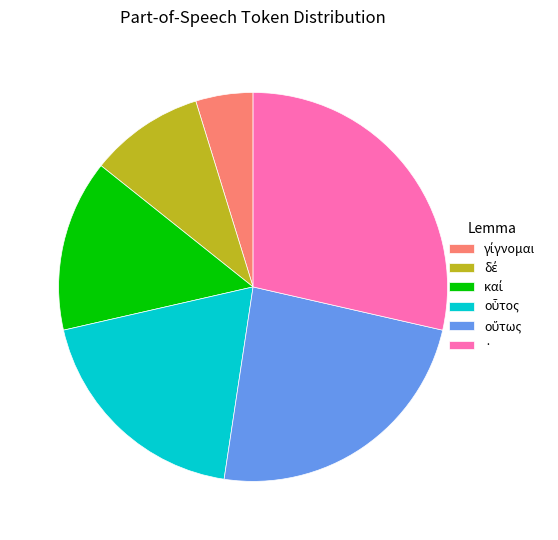

How many segments does this pie chart have?

6